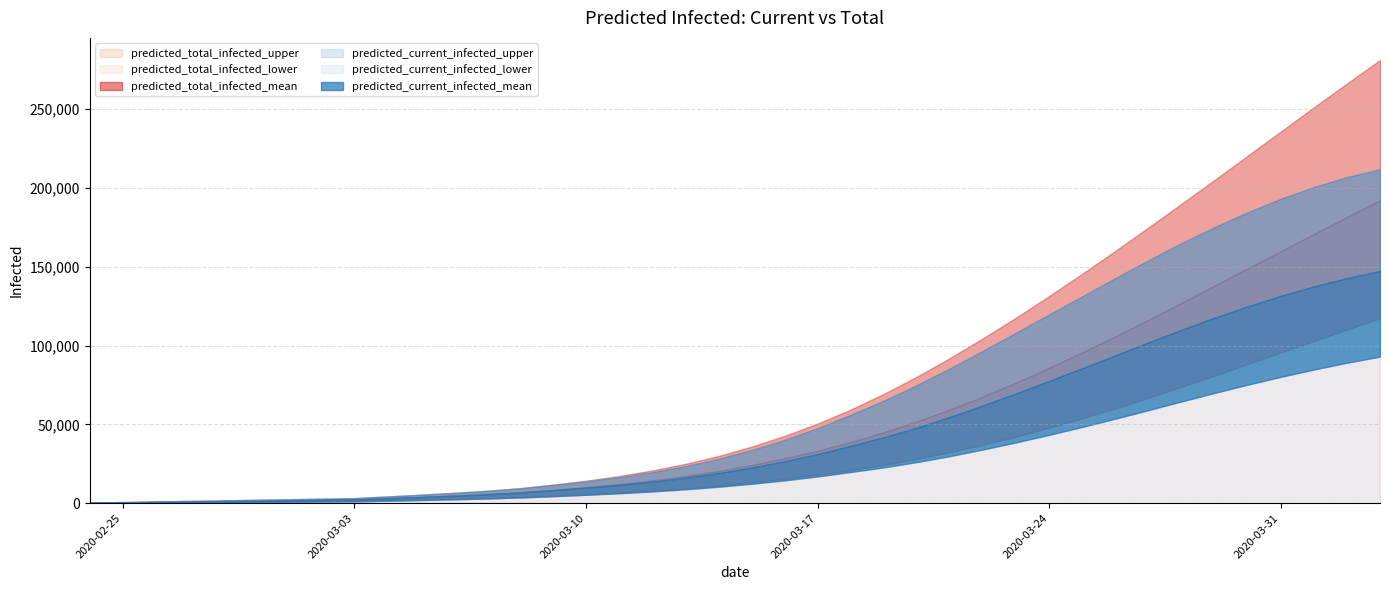

How many distinct data groups are displayed?

6